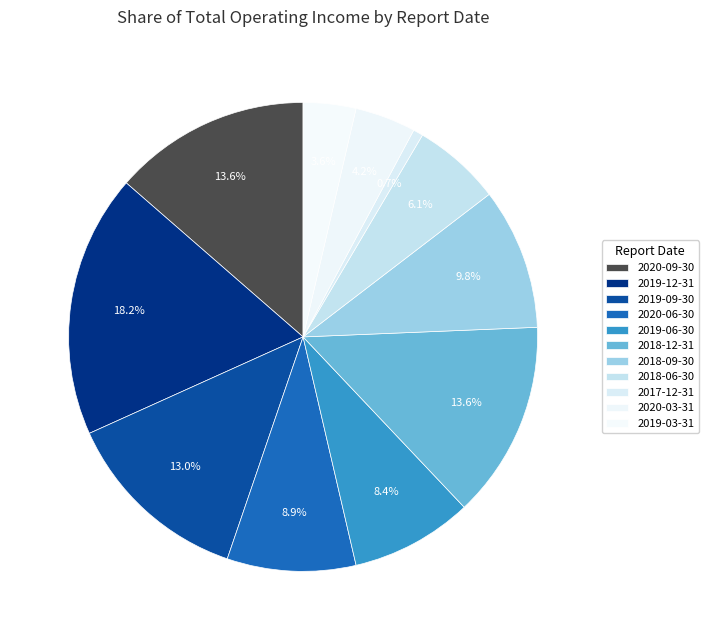

Does 2018-06-30 represent more than half of the total?

No